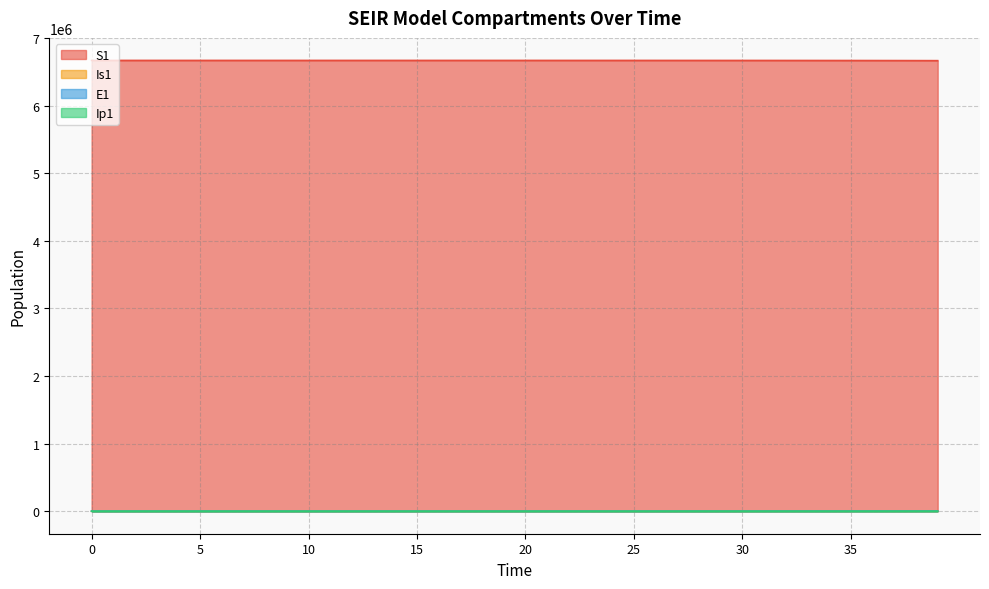

At 5, list the series in order from smallest to largest.

Ip1, Is1, E1, S1